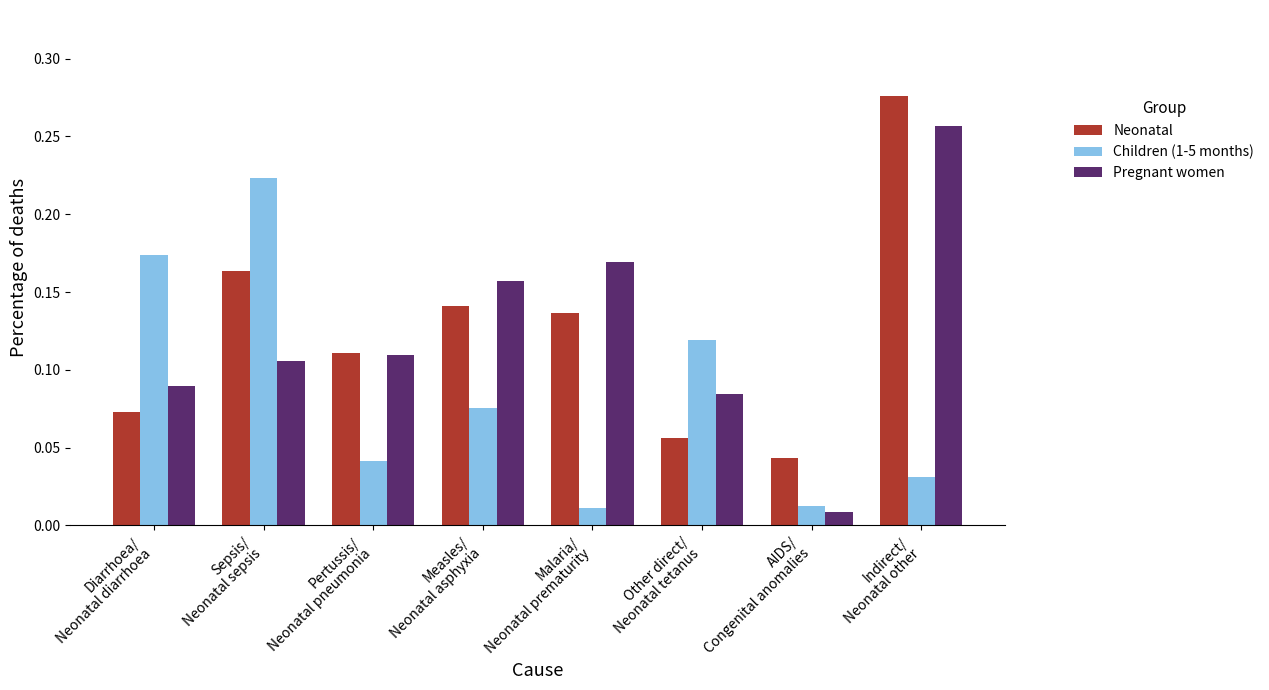

What position from the right is Other direct/
Neonatal tetanus?

3